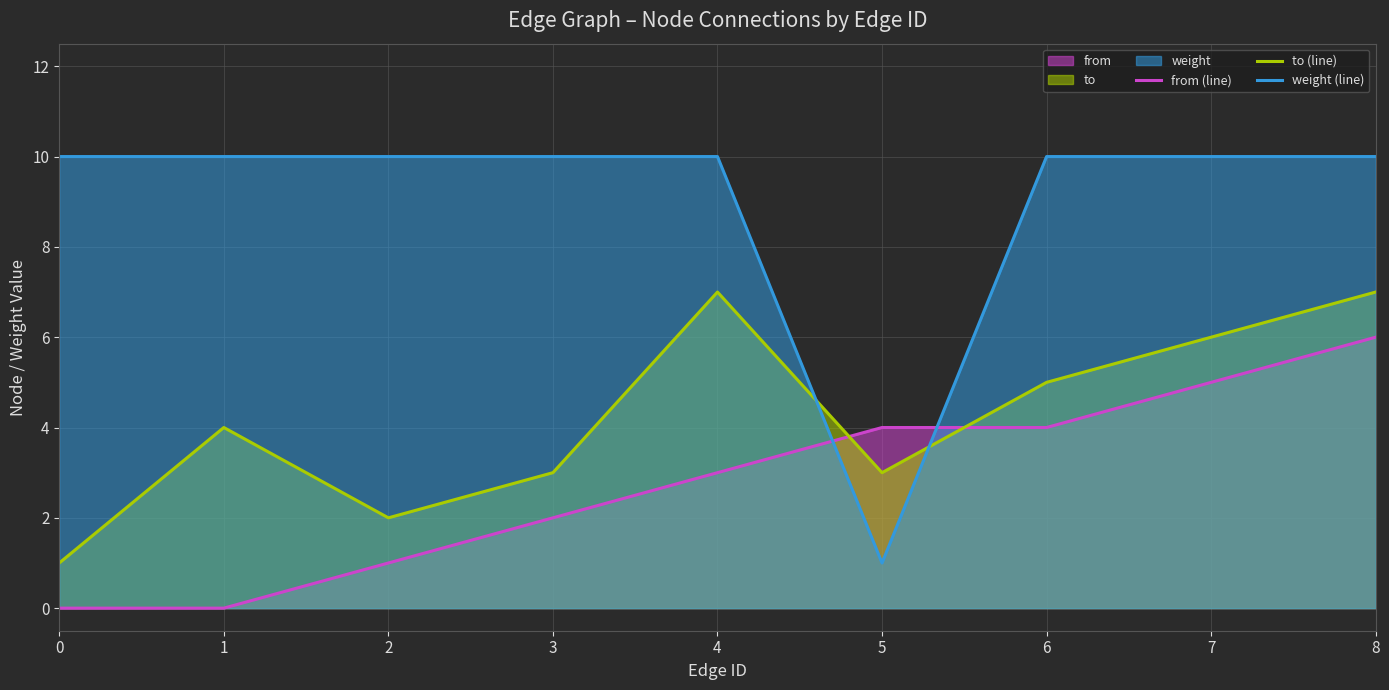

Is the value of to (line) at 4 greater than the value of from (line) at 7?

Yes